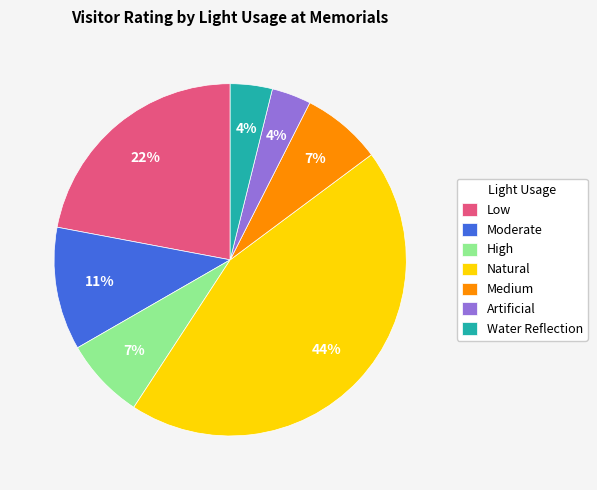

Approximately how many times larger is the value at Medium compared to Low?

0.3